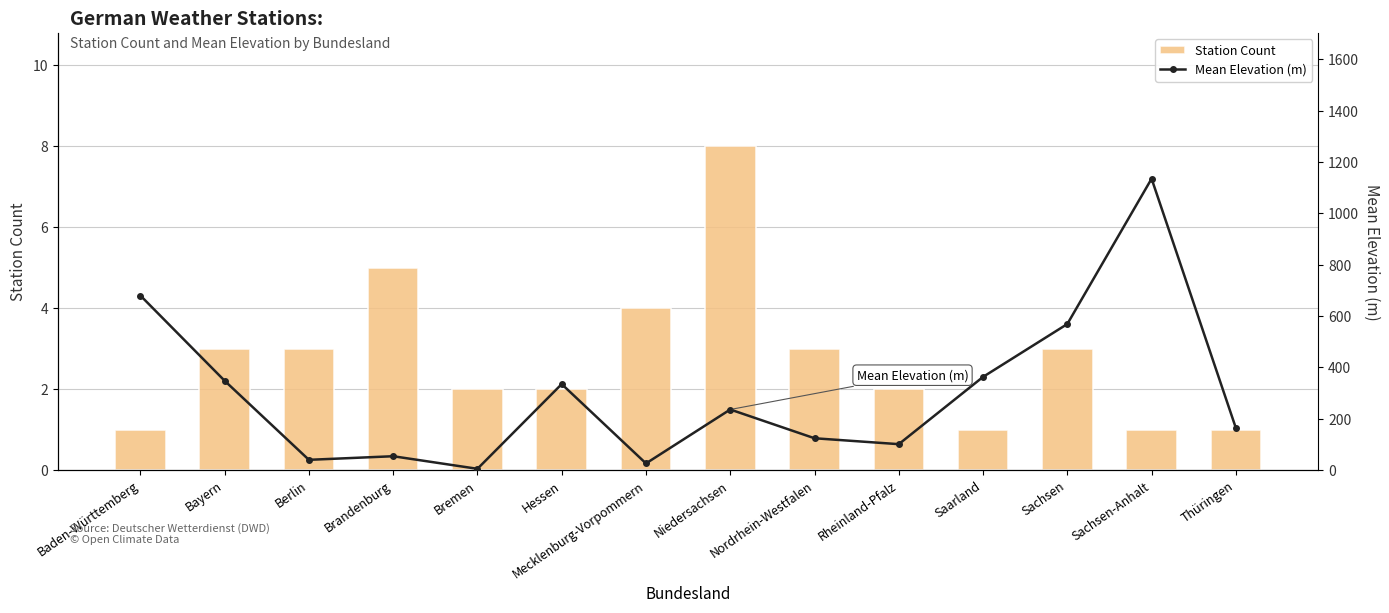

What are all the series names shown in the legend?

Station Count, Mean Elevation (m)